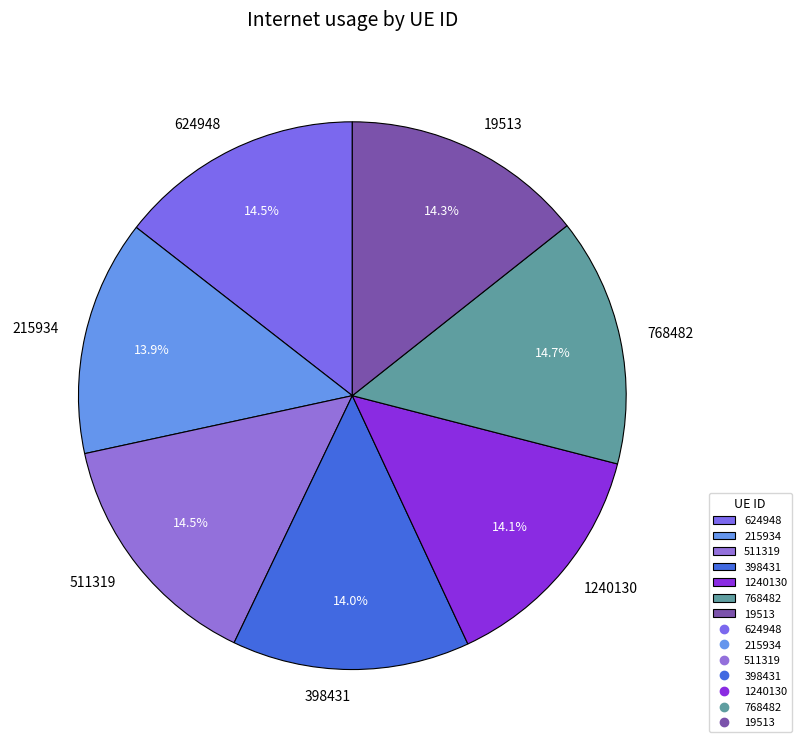

Between 624948 and 215934, which is larger?

624948